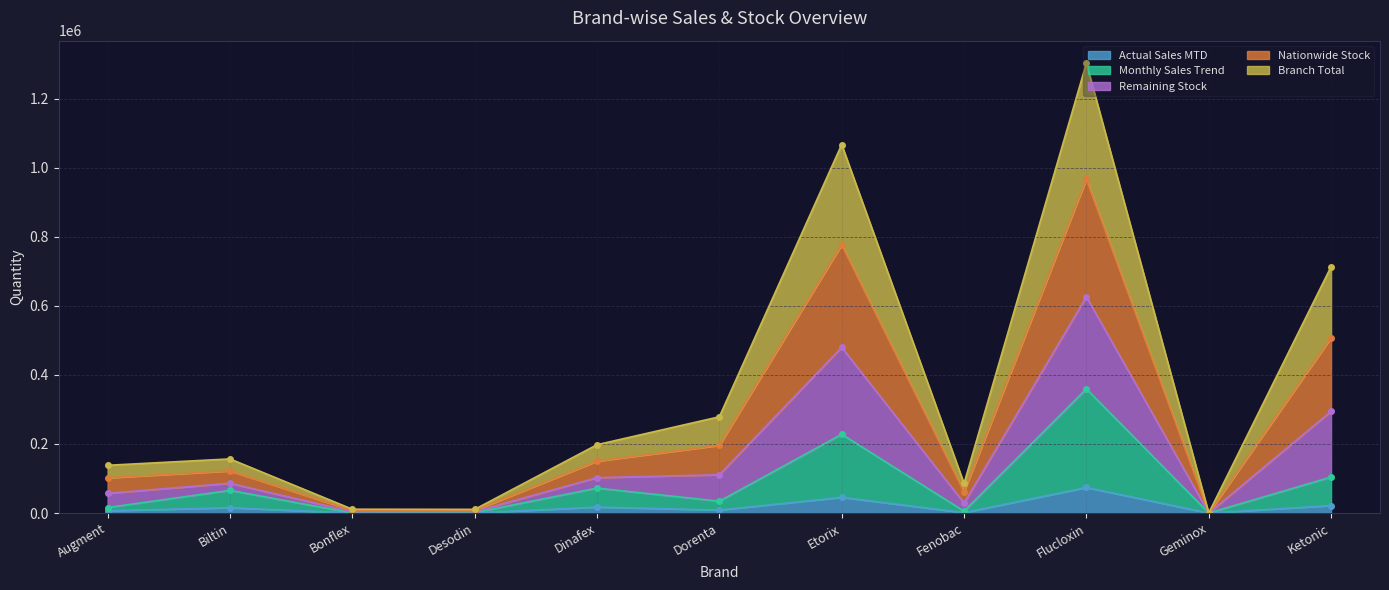

What is the highest value of the Actual Sales MTD series?

74060